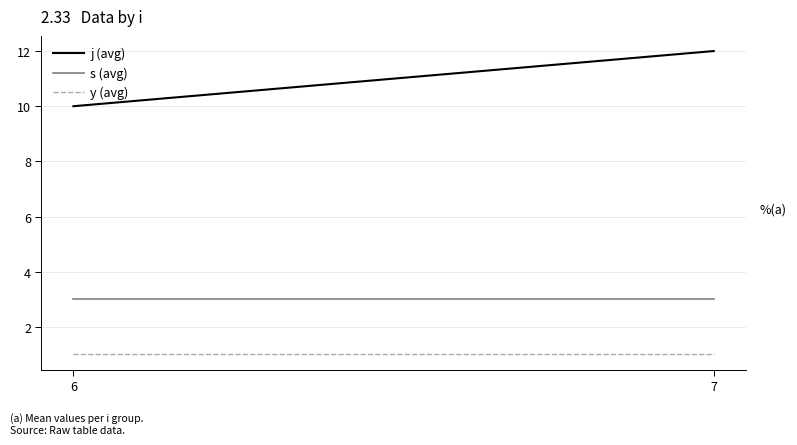

Reading left to right, what are all the values shown in this chart?

j (avg): 10	12
s (avg): 3	3
y (avg): 1	1